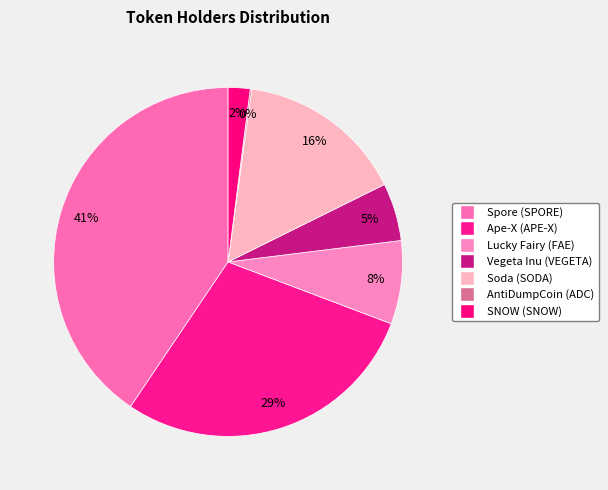

To the nearest percent, what is the average slice percentage?

14%